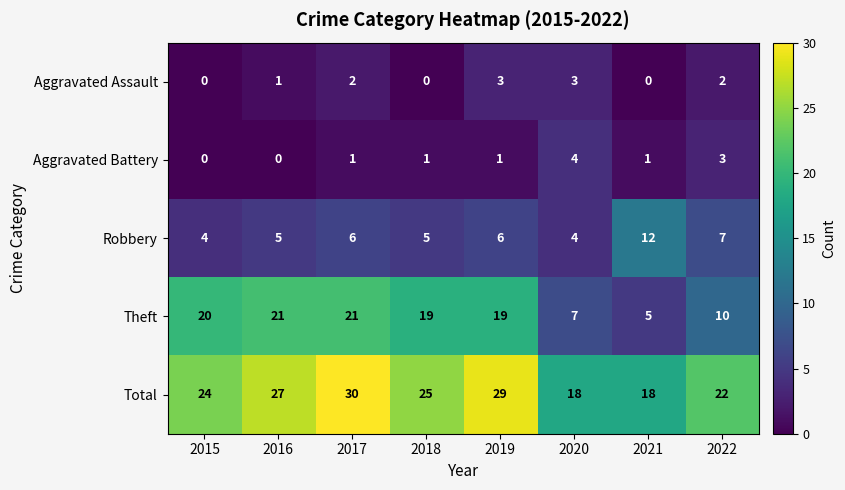

Which series has the largest range (max minus min)?

Theft